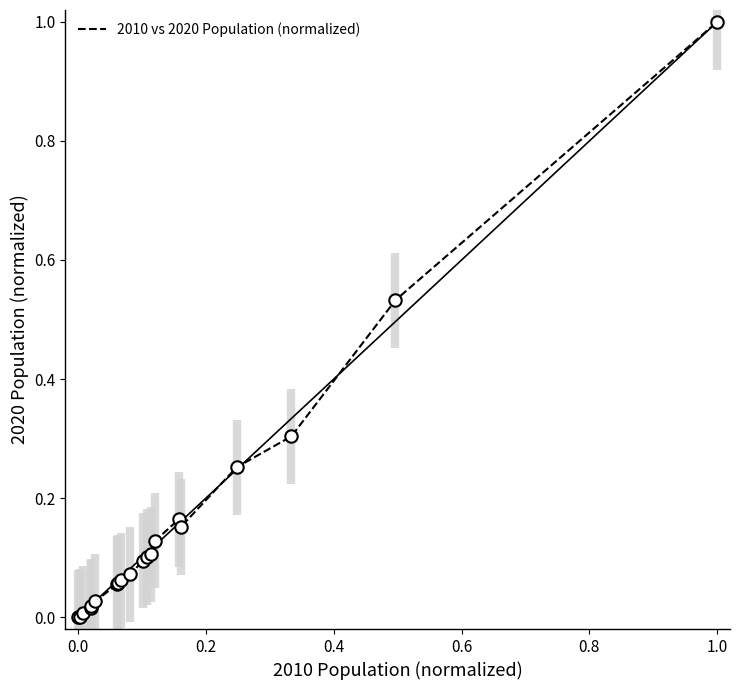

What is the greatest value displayed?

1.0